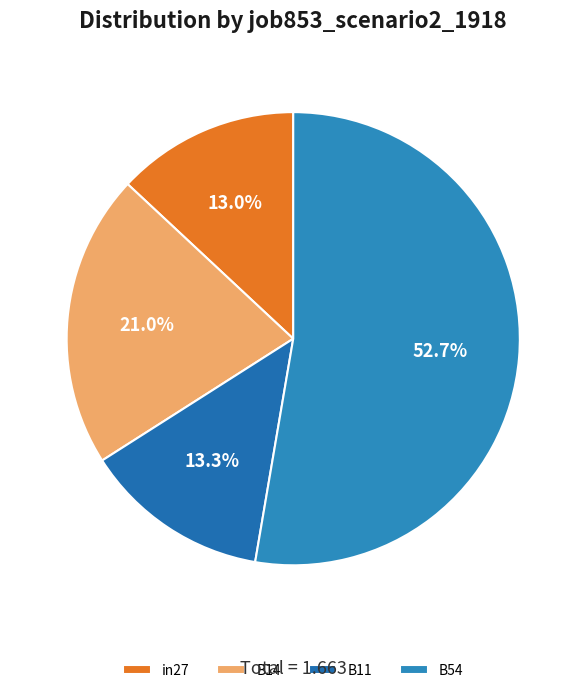

Is it true that B11 is 2% of the pie?

False